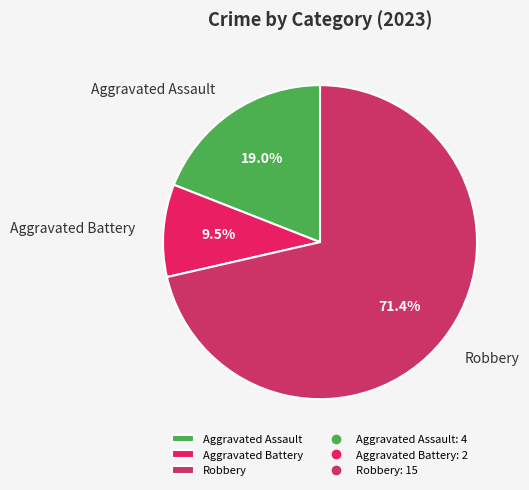

To the nearest percent, what is the difference between the largest and smallest slice percentages?

62%